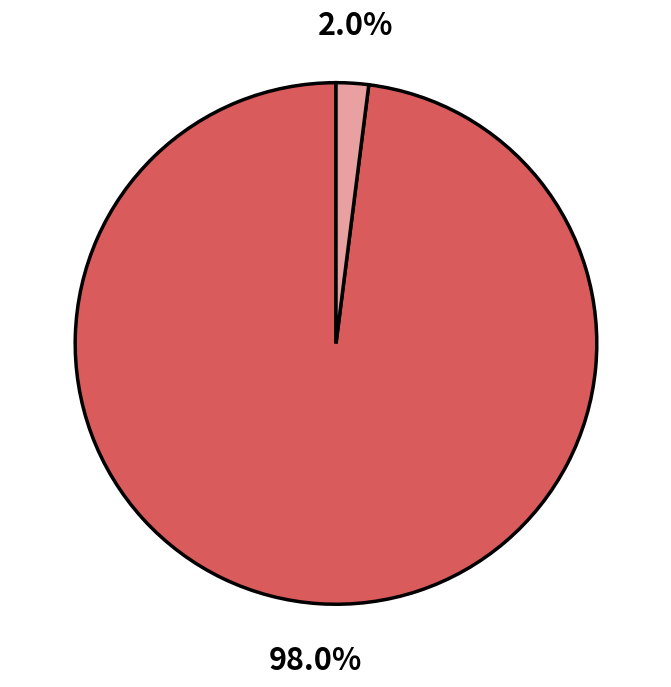

Is there any slice that represents more than half of the pie?

Yes